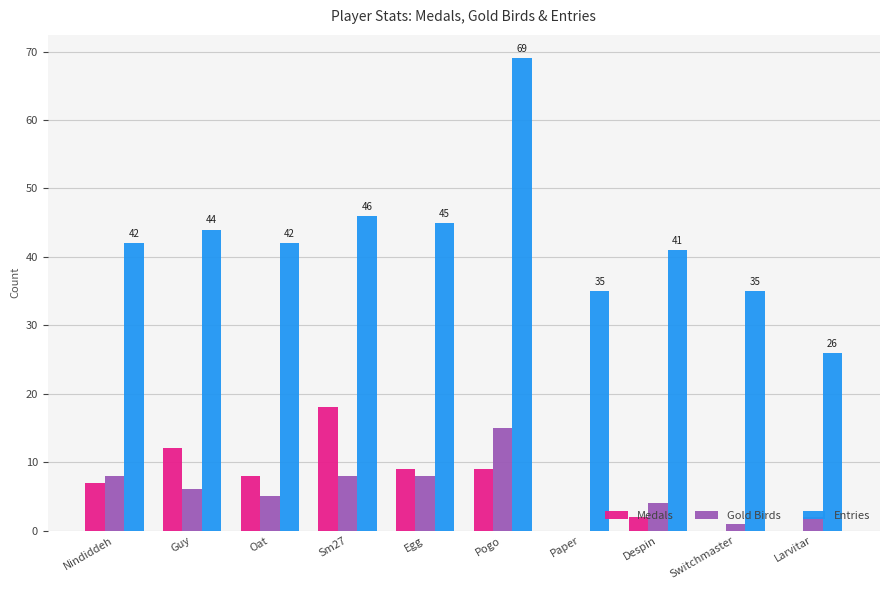

True or false: Entries has a value of 22 at Sm27.

False